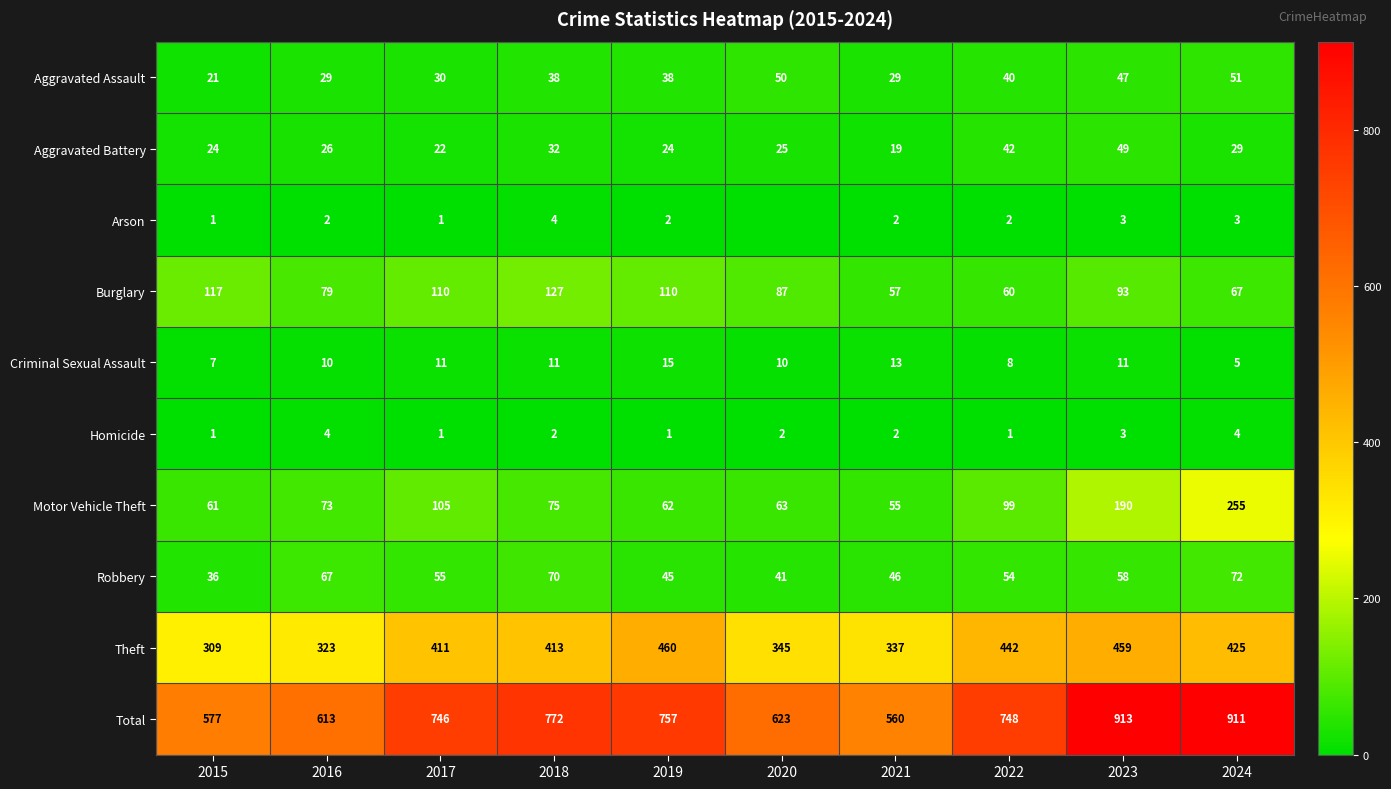

What is the difference between the Homicide values at 2024 and 2023?

1